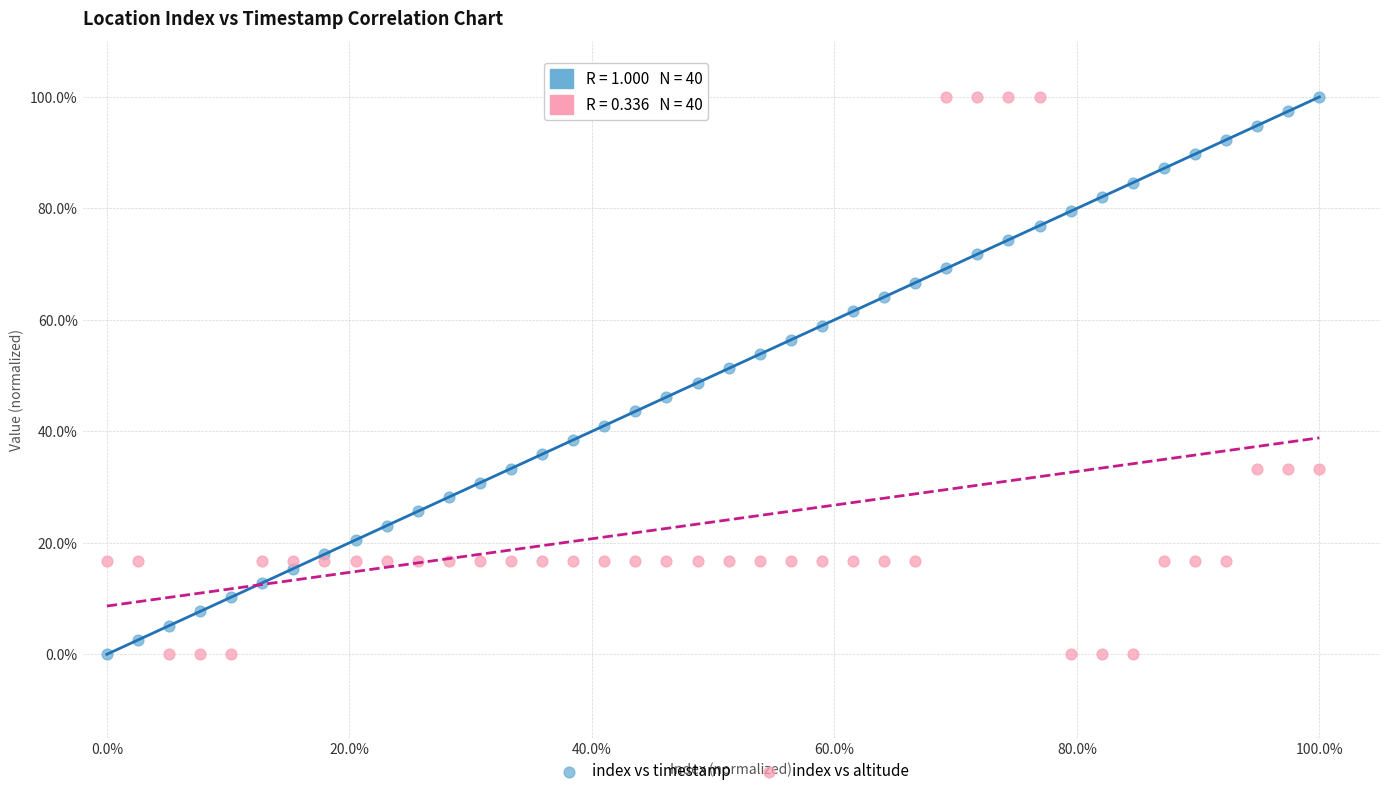

What are all the series names shown in the legend?

index vs timestamp, index vs altitude